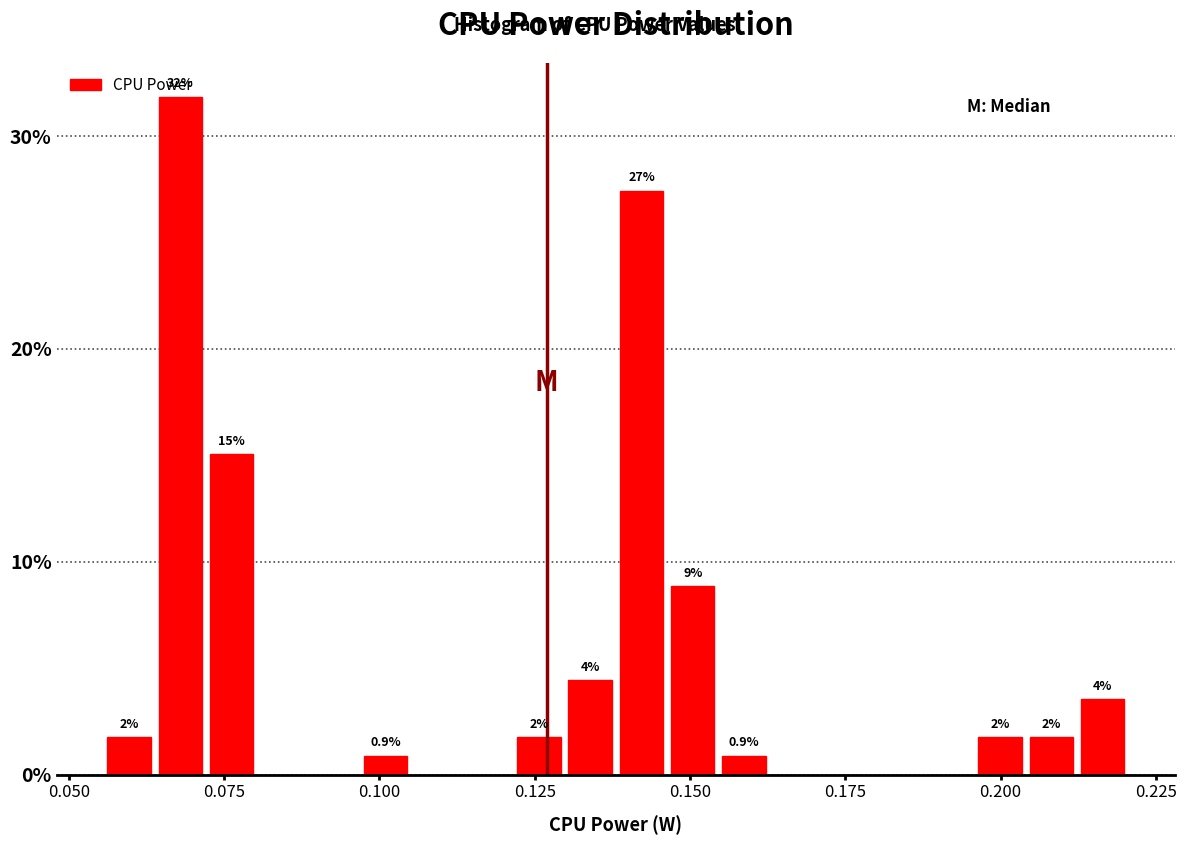

Around what value on the x-axis is the tallest bar? Give the approximate position of its centre, as read against the axis.

0.070